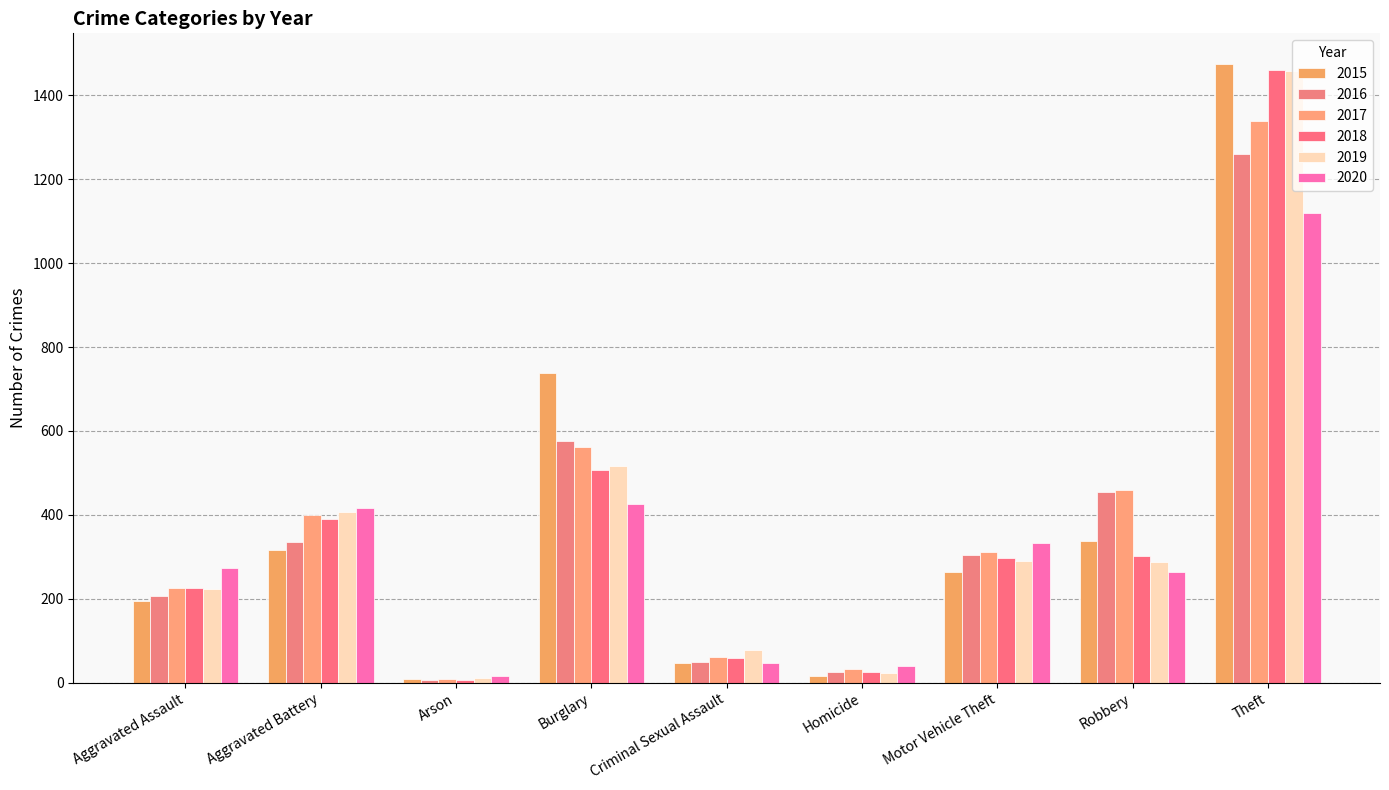

Where is 2017 nearest to the value 674?

Burglary